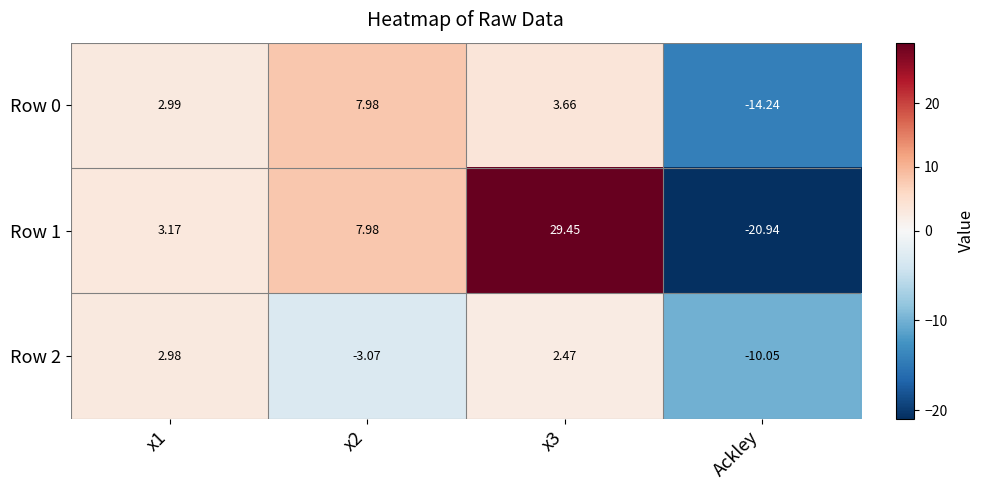

Which series has the largest range (max minus min)?

Row 1